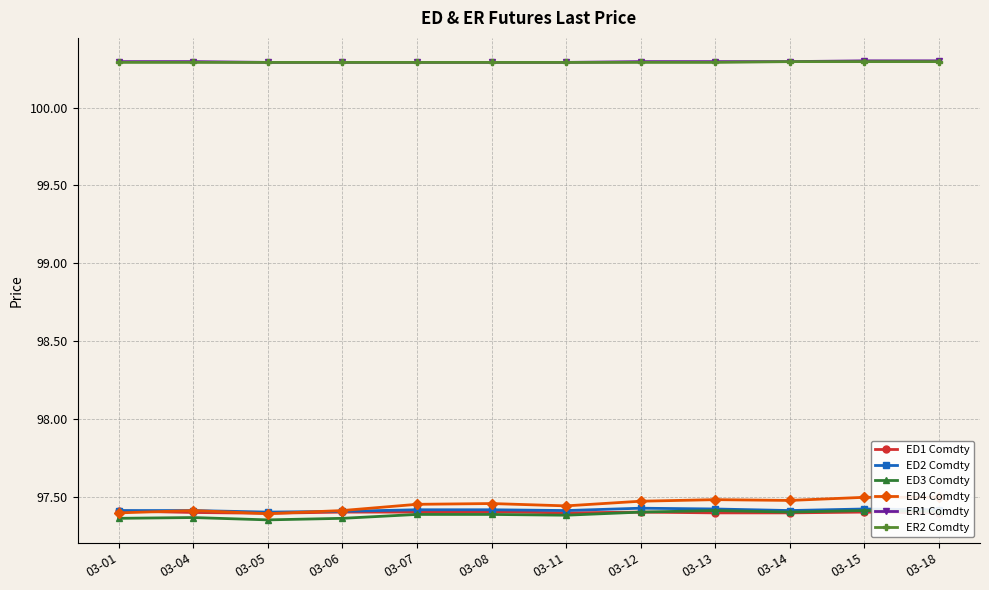

List the series in order of their peak value, highest first.

ER1 Comdty, ER2 Comdty, ED4 Comdty, ED2 Comdty, ED3 Comdty, ED1 Comdty